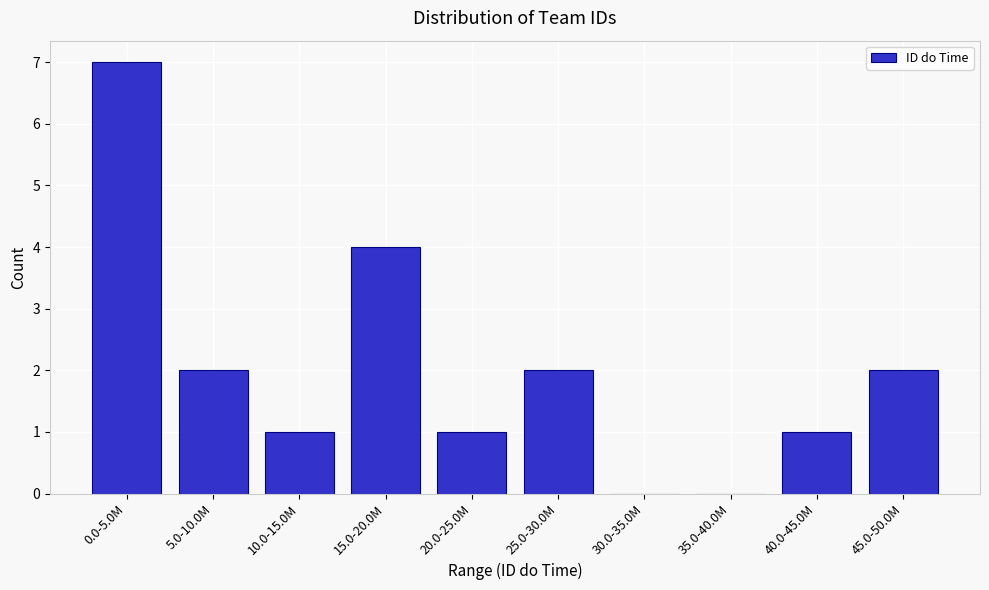

Reading left to right, what are all the values shown in this chart?

0.0-5.0M=7	5.0-10.0M=2	10.0-15.0M=1	15.0-20.0M=4	20.0-25.0M=1	25.0-30.0M=2	30.0-35.0M=0	35.0-40.0M=0	40.0-45.0M=1	45.0-50.0M=2